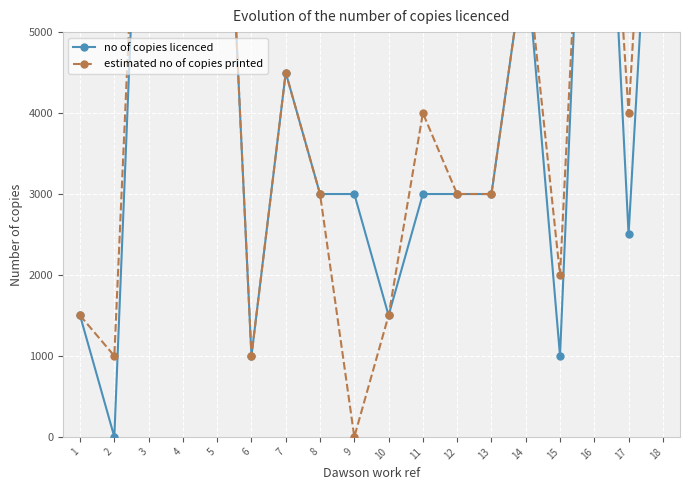

What is the value of the estimated no of copies printed point at the 8th from the left?

3000